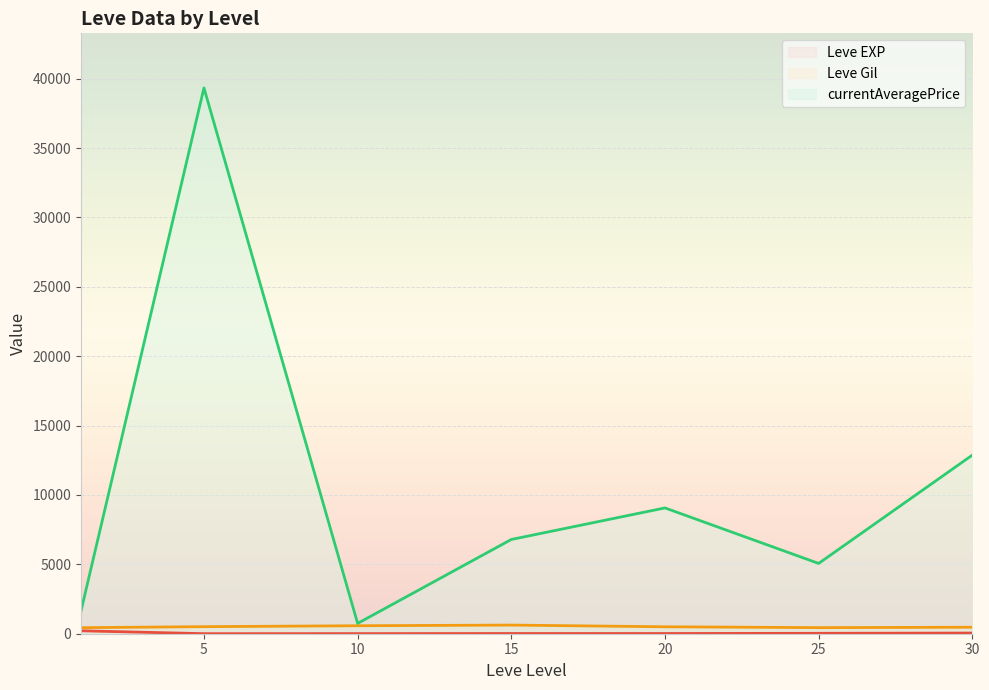

Reading left to right, what are all the values shown in this chart?

Leve EXP (line): 210.7	3.7	7.5	15.7	15.0	29.7	47.0
Leve Gil (line): 435.3	508.3	575.0	623.3	500.0	438.3	467.5
currentAveragePrice (line): 1642.0	39336.0	743.5	6792.2	9066.5	5065.8	12872.8